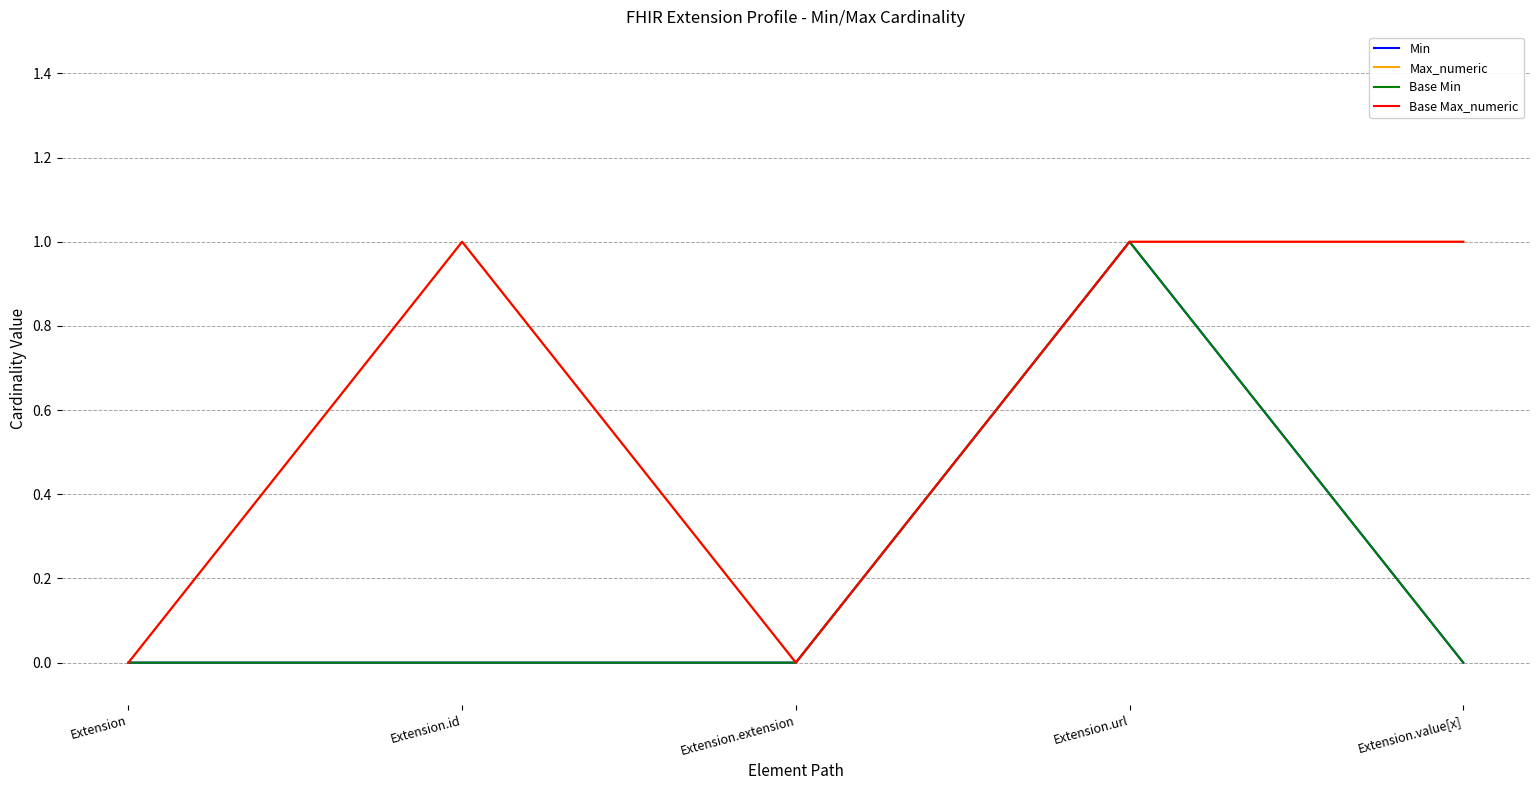

Count the Min values in the range 0 to 1.

5